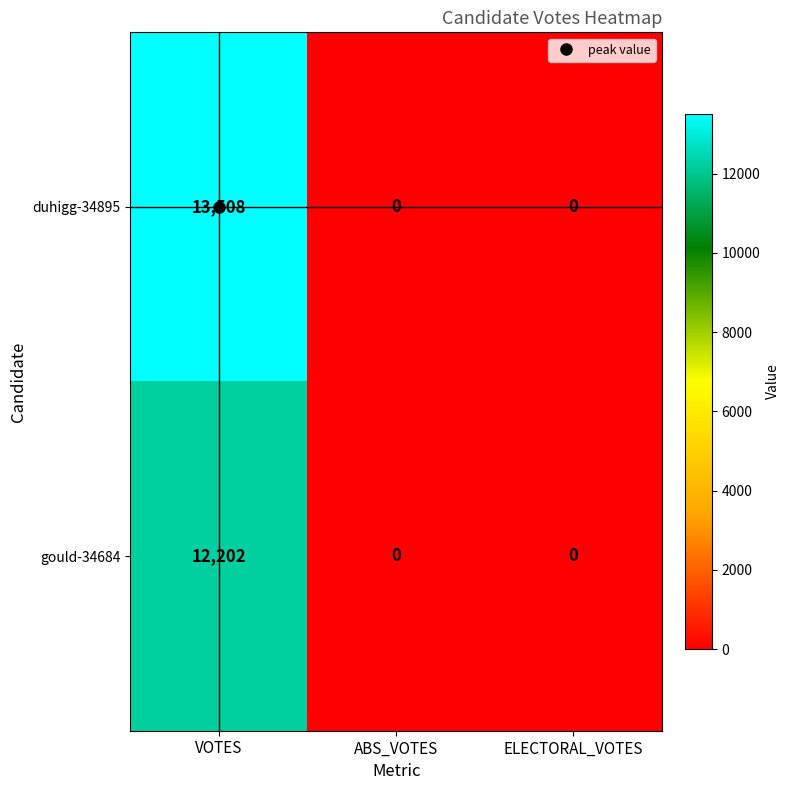

How many gould-34684 values are between 0 and 12202?

3